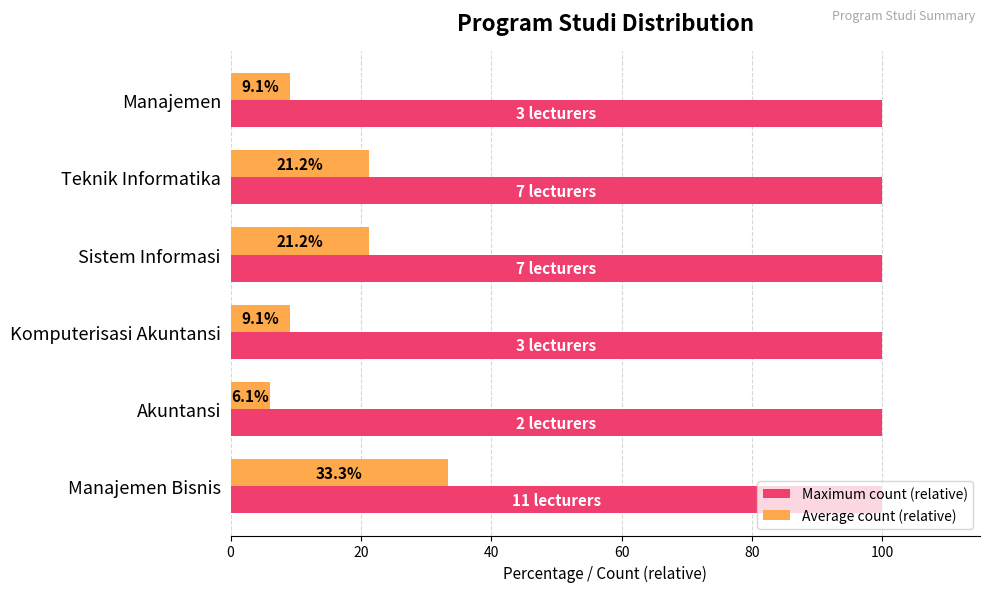

The value of Maximum count (relative) at Teknik Informatika is 155.1. True or false?

False